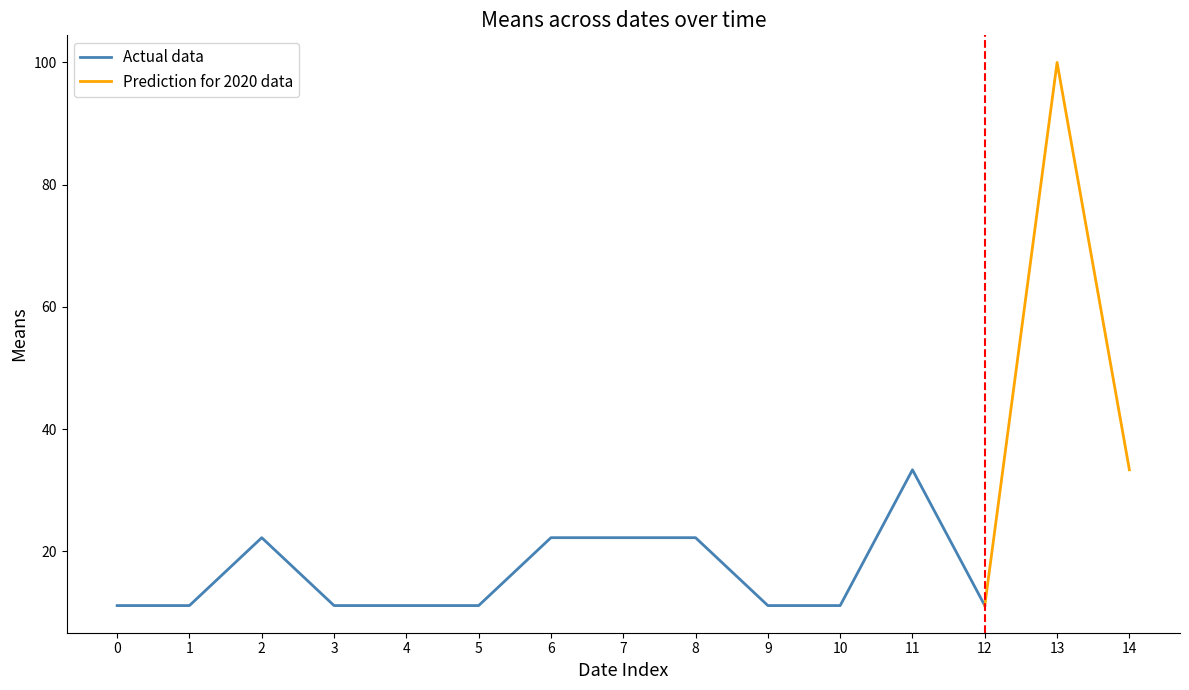

How many points are lower than both their immediate neighbors (excluding endpoints)?

1